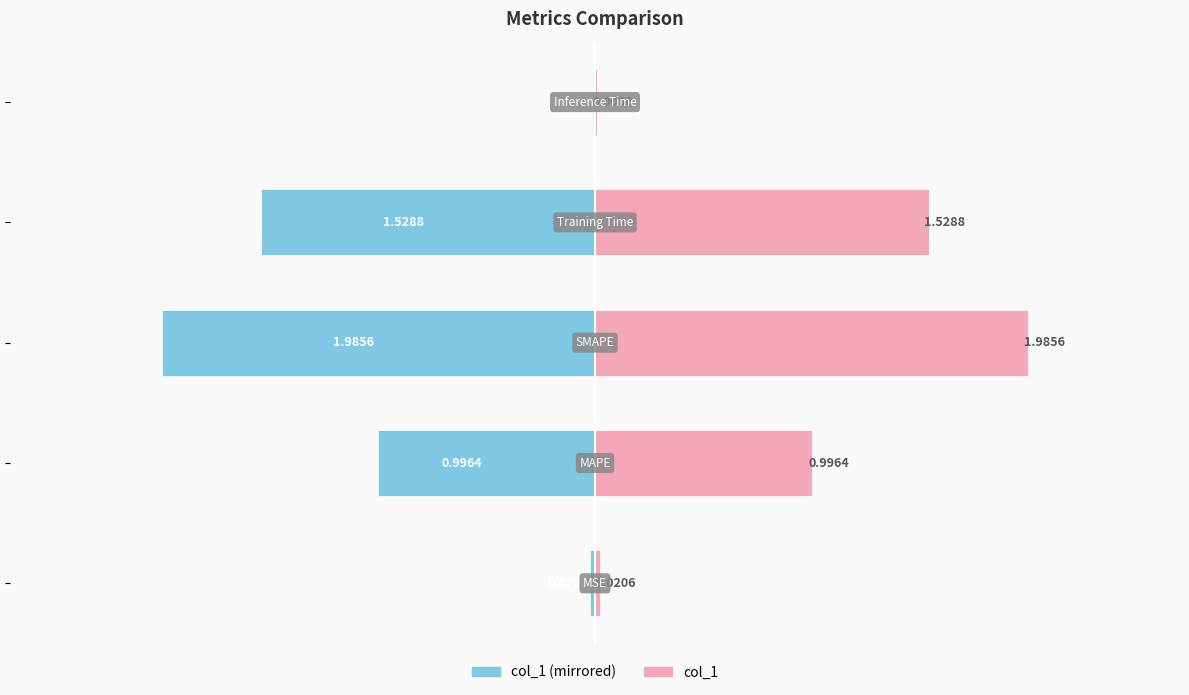

The value of col_1 (left) at 3 is -1.5. True or false?

True